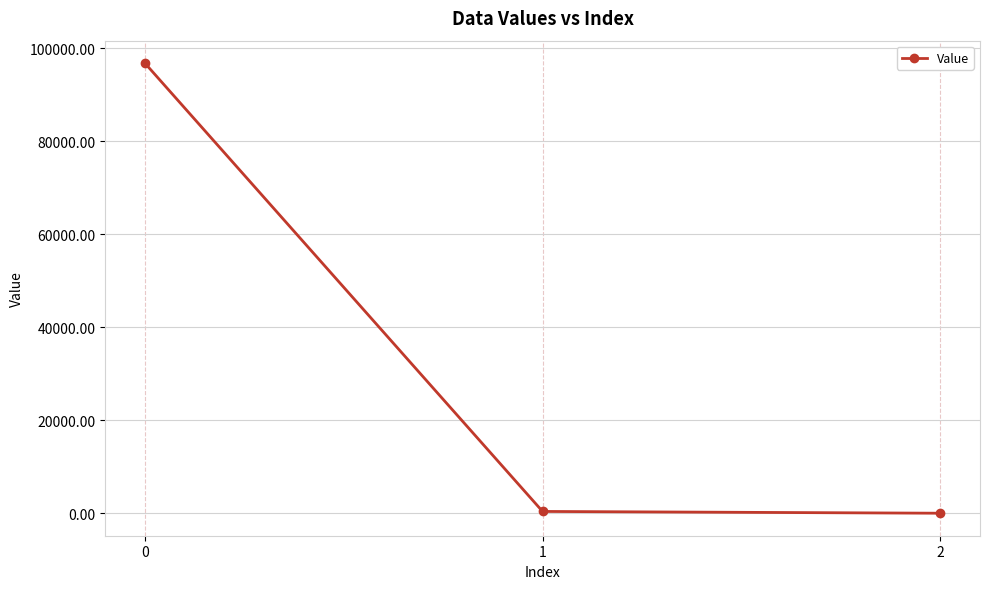

How many data points are above 383?

2